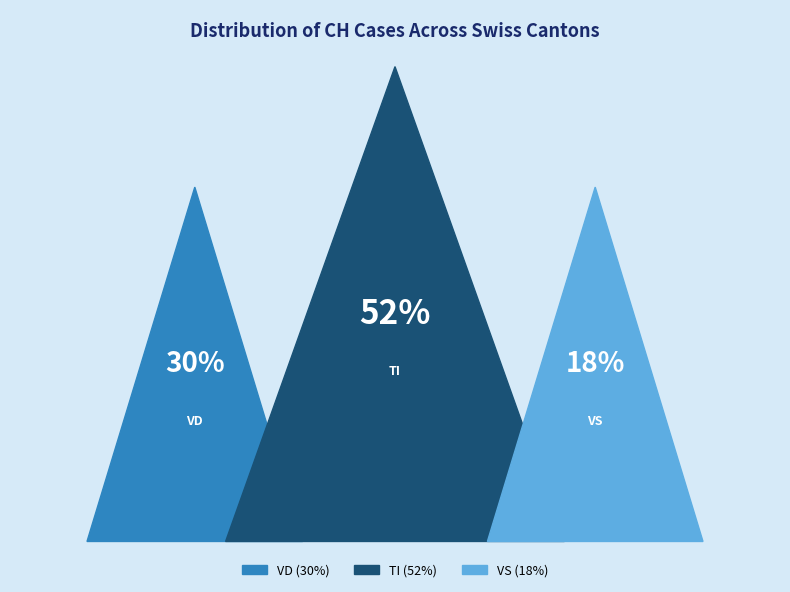

Does JU represent more than half of the total?

No